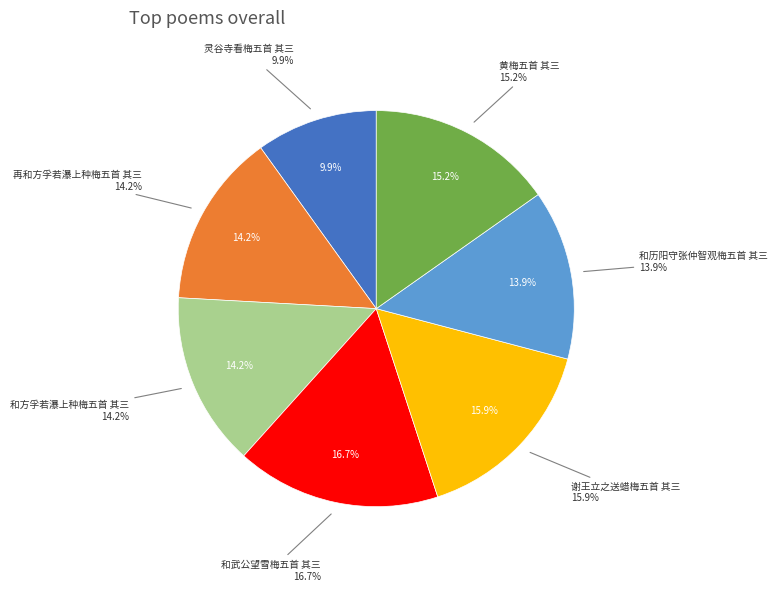

Does 灵谷寺看梅五首 其三 represent more than half of the total?

No